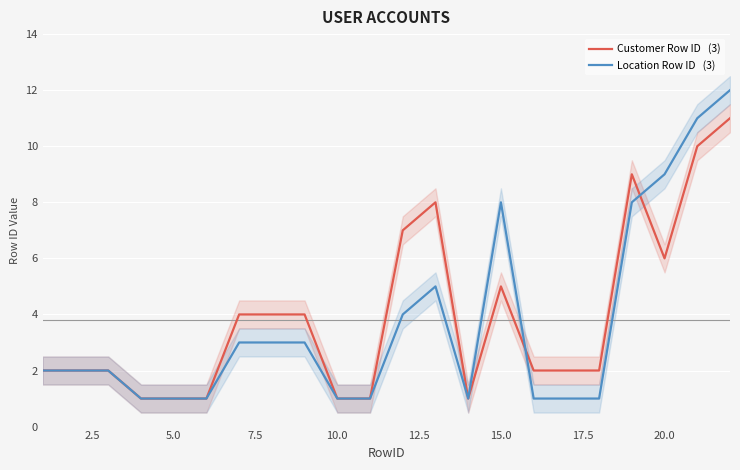

Reading right to left, extract all data points from this chart.

Customer Row ID   (3): 11	10	6	9	2	2	2	5	1	8	7	1	1	4	4	4	1	1	1	2	2	2
Location Row ID   (3): 12	11	9	8	1	1	1	8	1	5	4	1	1	3	3	3	1	1	1	2	2	2